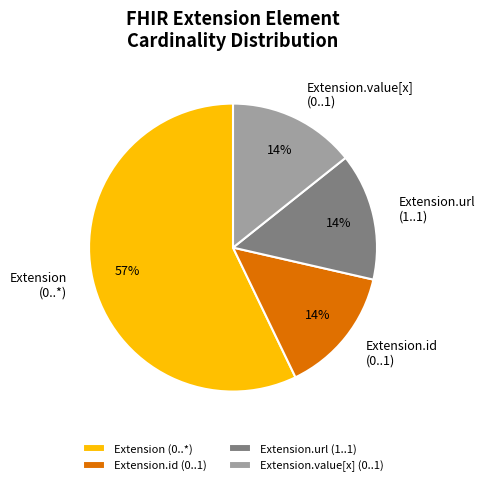

Which category has the biggest portion of the pie?

Extension (0..*)